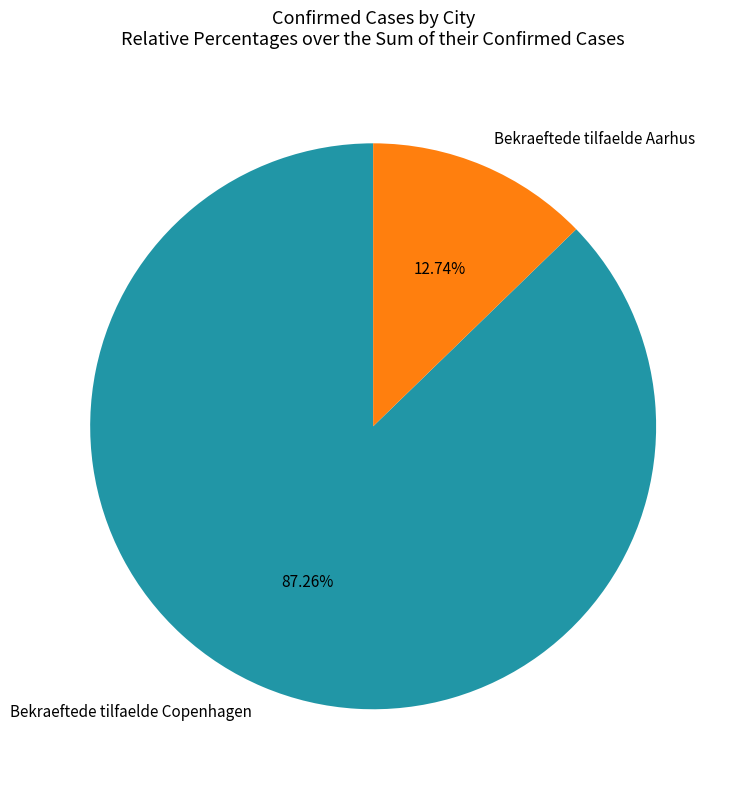

Which category has the biggest portion of the pie?

Bekraeftede tilfaelde Copenhagen